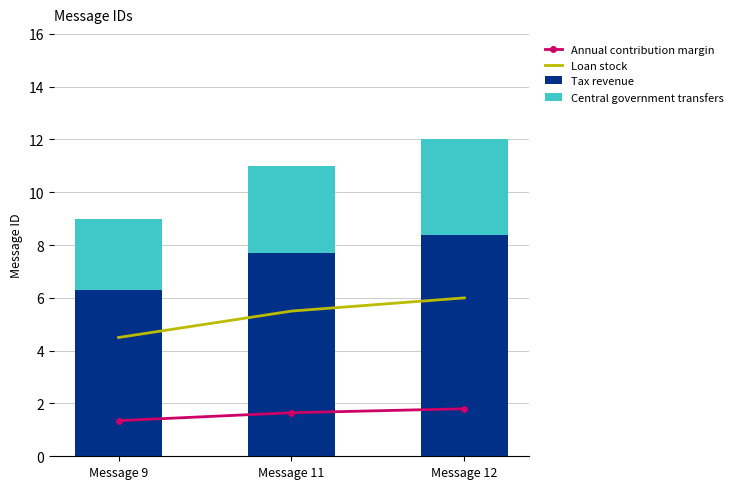

What is the sum of all Annual contribution margin values?

4.8